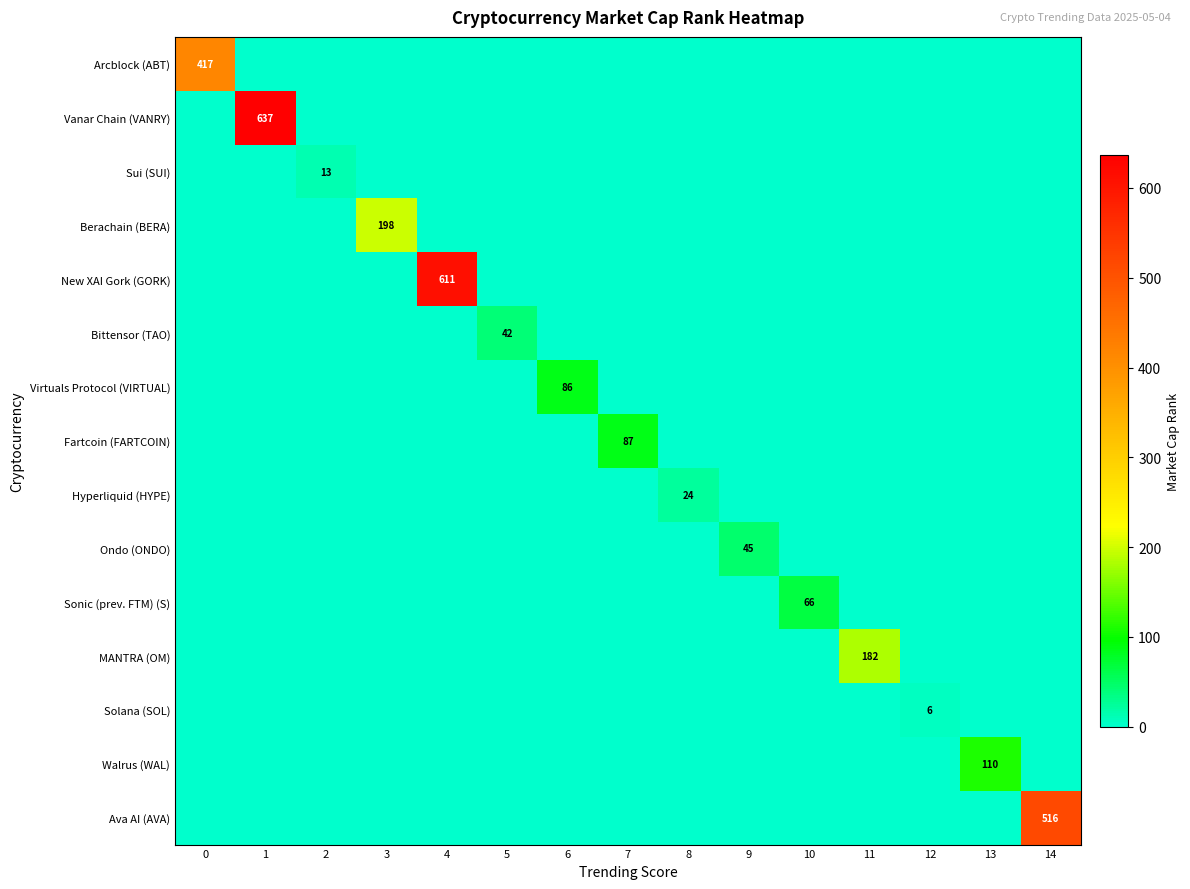

Which category has the highest value across all series?

1